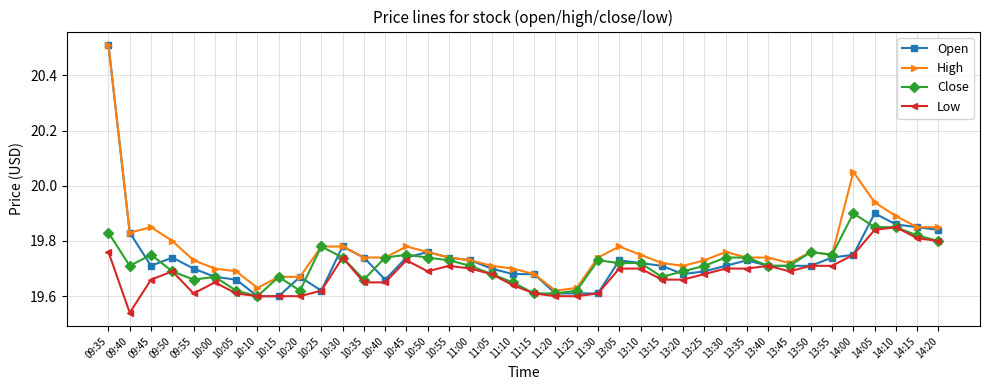

Is the value of Close at 10:30 greater than the value of High at 13:25?

Yes